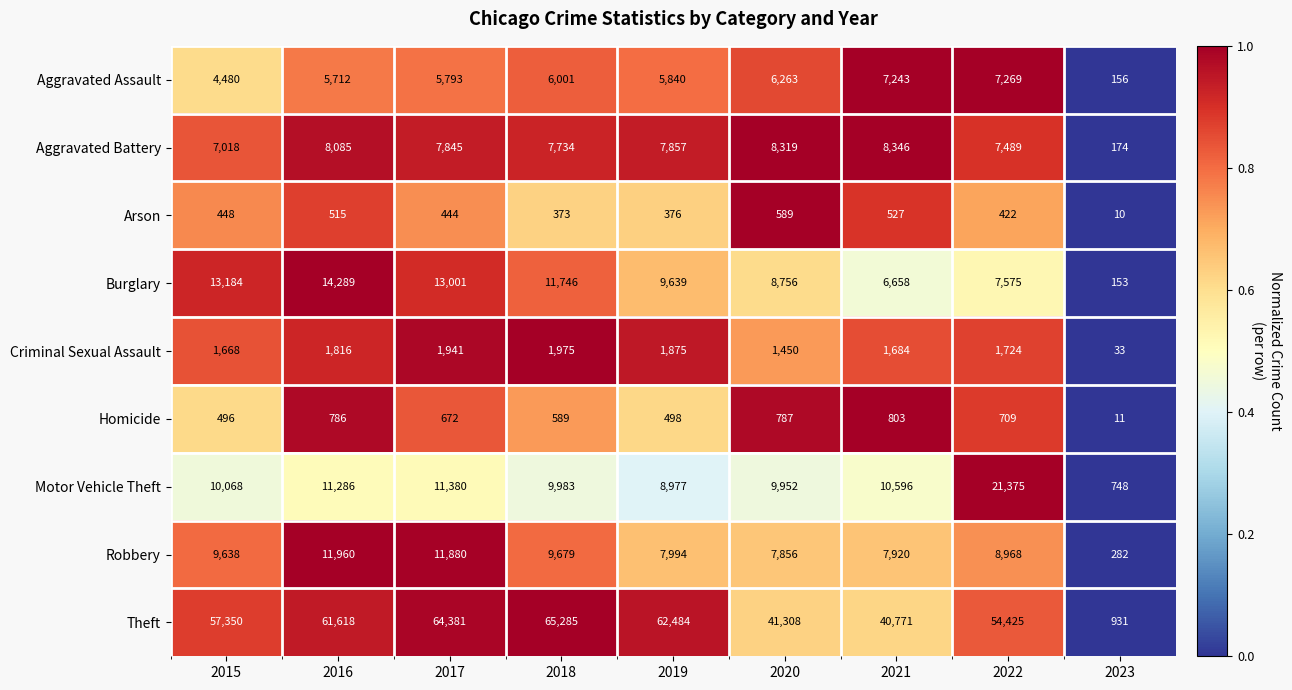

Which series has the widest spread of values?

Theft